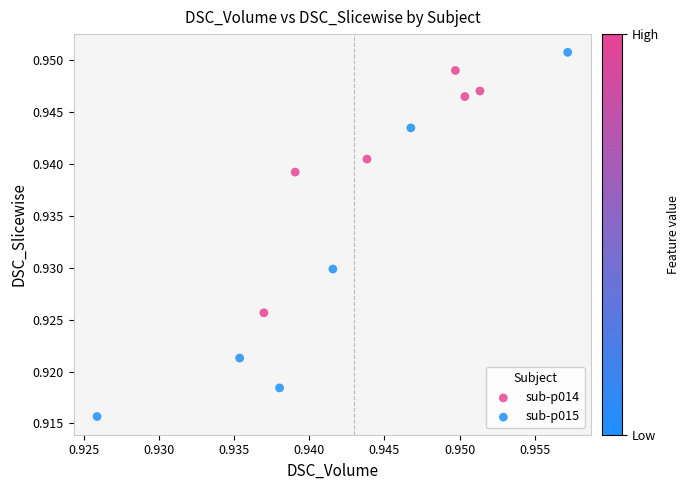

Which series reaches the maximum Y coordinate?

sub-p015